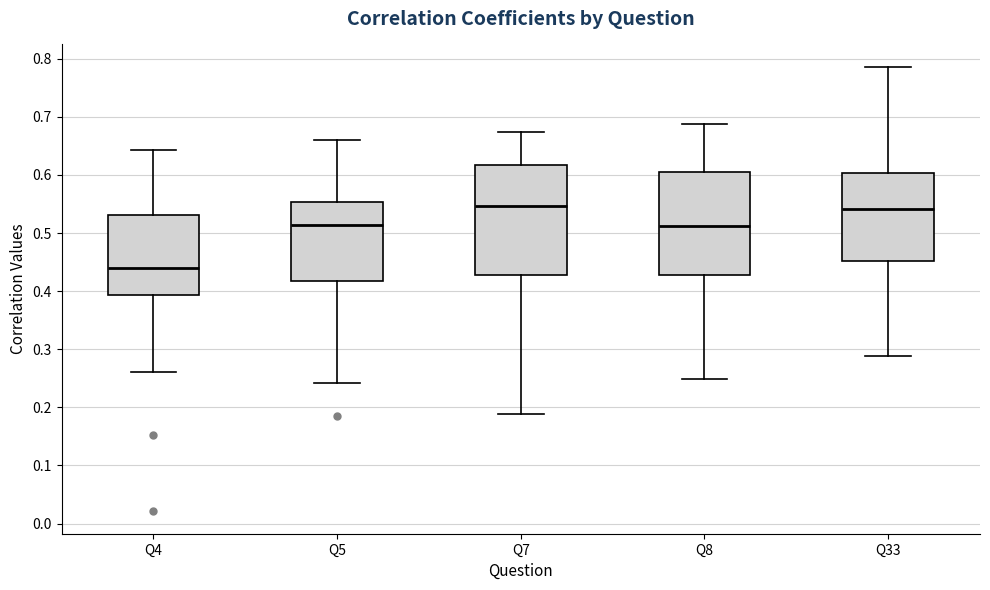

Where does the median line of the box for Q5 sit on the y-axis? The values are not printed on the chart, so give them approximately, as read against the axis.

0.51